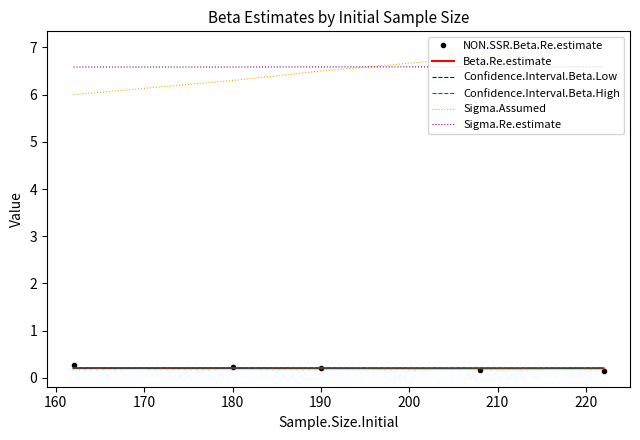

True or false: Beta.Re.estimate and Confidence.Interval.Beta.High intersect in this chart.

False